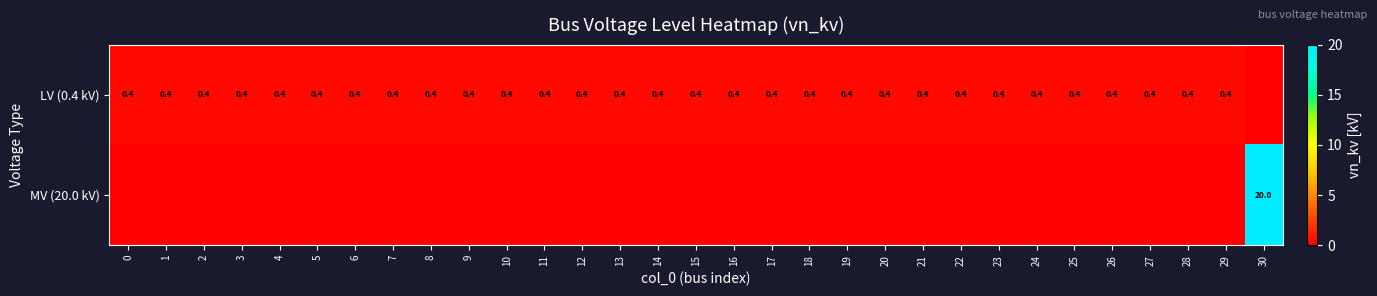

At how many categories does at least one series exceed 11?

1